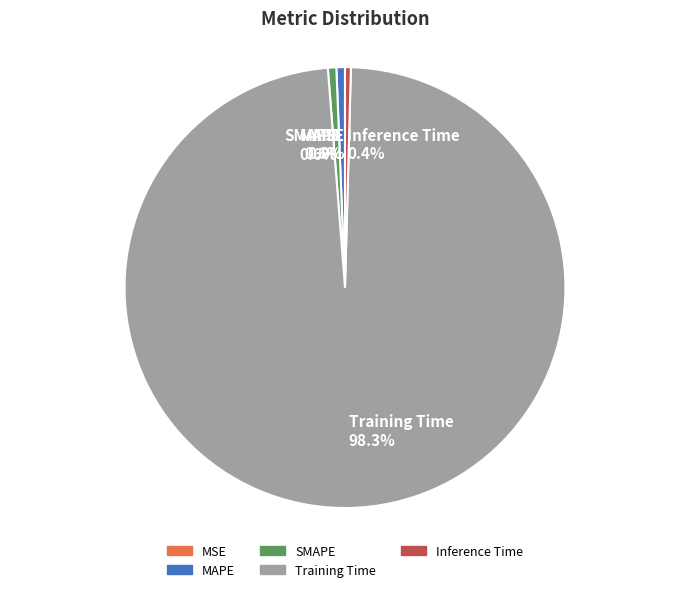

Is there any slice that represents more than half of the pie?

Yes